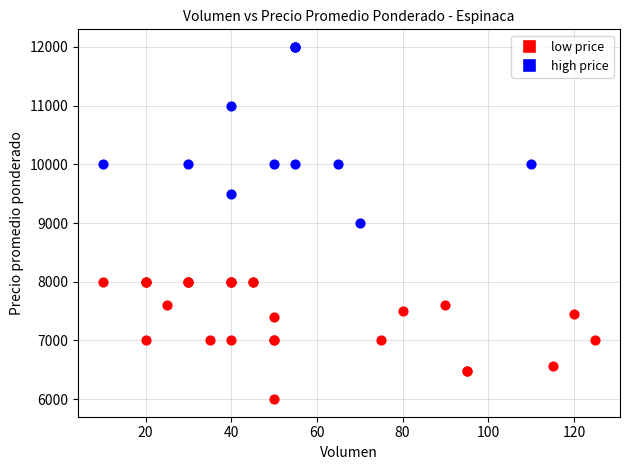

Which series reaches the minimum Y coordinate?

low price